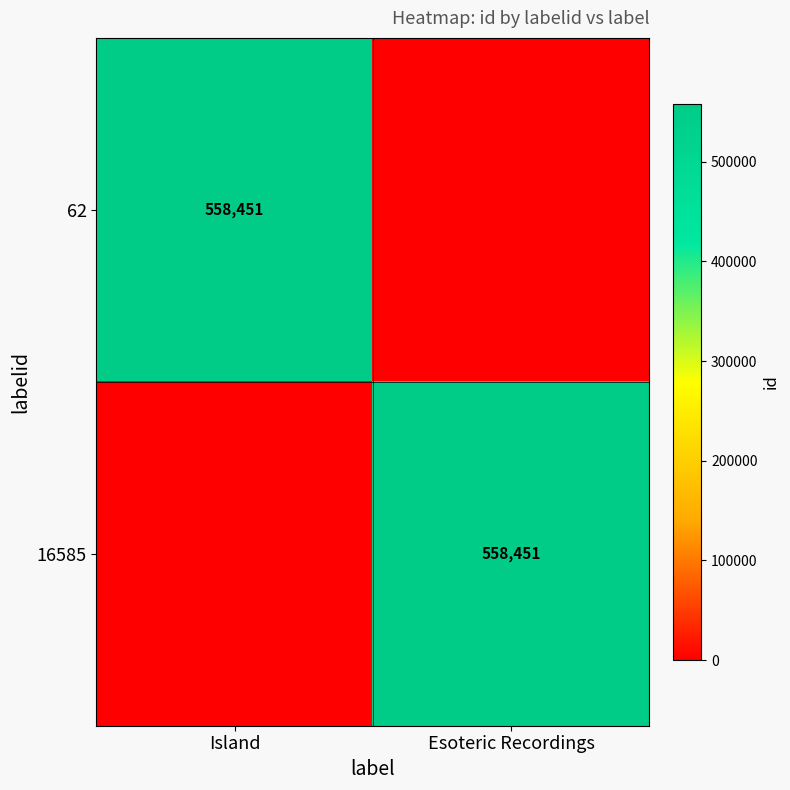

The 16585 series shows 908669 at Esoteric Recordings. True or false?

False